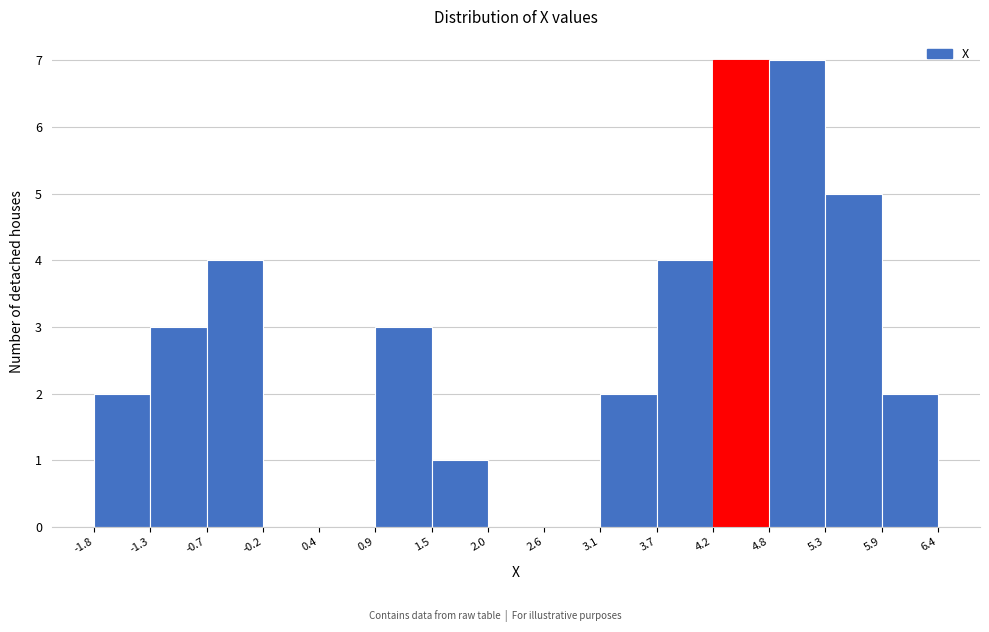

Reading left to right, list every bar in this chart as the range it spans on the x-axis followed by its height. The values are not printed on the chart, so give them approximately, as read against the axis.

-1.8 to -1.3: 2
-1.3 to -0.7: 3
-0.7 to -0.2: 4
-0.2 to 0.4: 0
0.4 to 0.9: 0
0.9 to 1.5: 3
1.5 to 2.0: 1
2.0 to 2.6: 0
2.6 to 3.1: 0
3.1 to 3.7: 2
3.7 to 4.2: 4
4.2 to 4.8: 7
4.8 to 5.3: 7
5.3 to 5.9: 5
5.9 to 6.4: 2